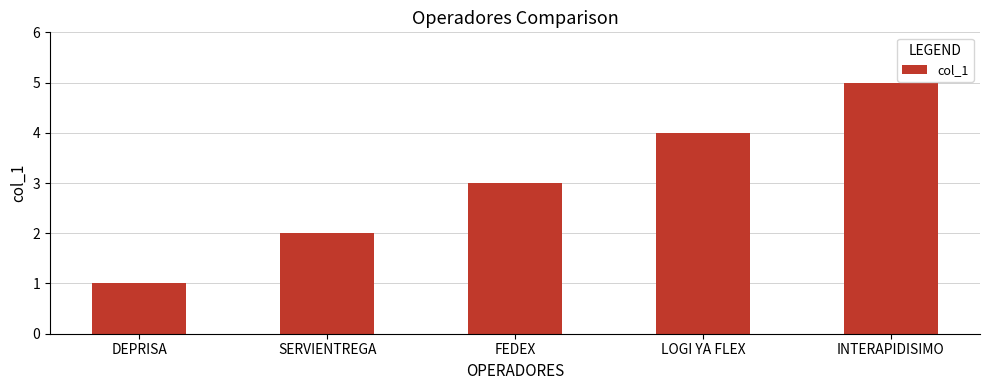

Reading left to right, what are all the values shown in this chart?

1	2	3	4	5